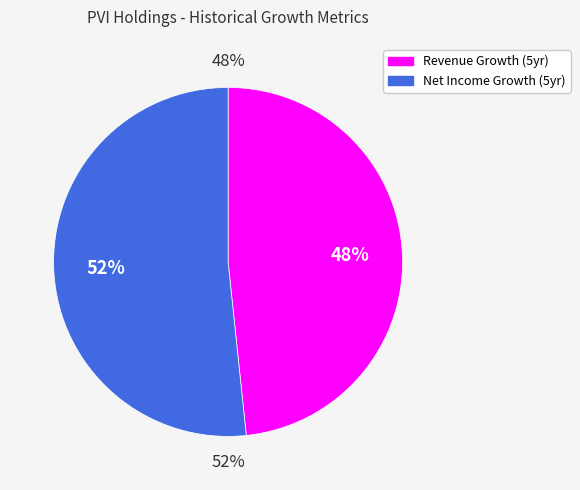

Is the sum of PVI Holdings (HNX:PVI) and PVI Holdings (HNX:PVI) greater than half?

Yes